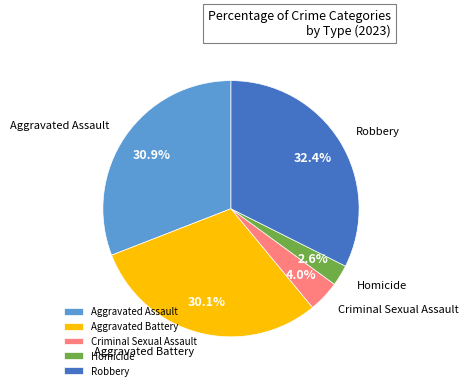

Between Aggravated Assault and Homicide, which is larger?

Aggravated Assault